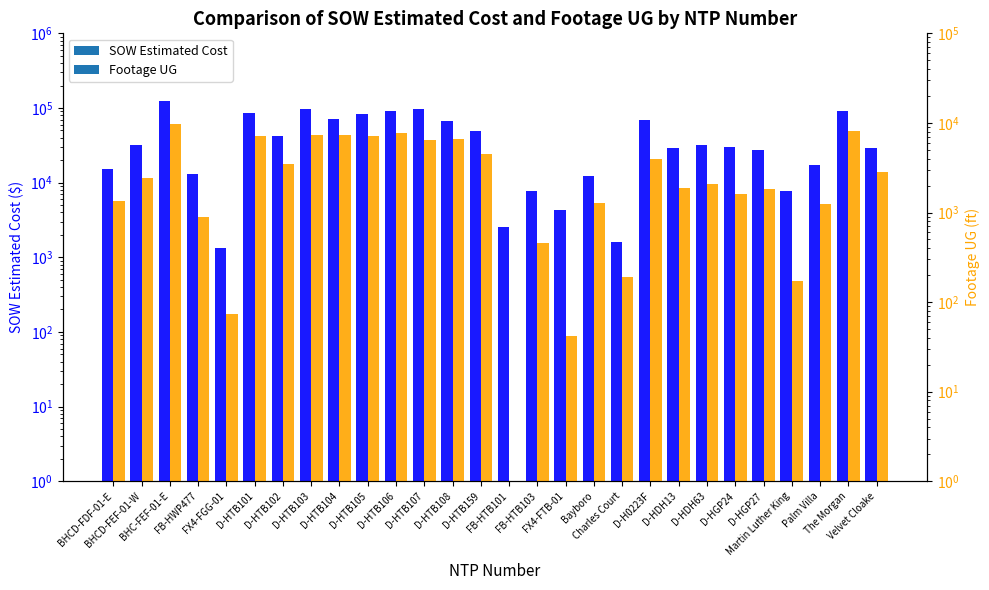

What is the average value of the SOW Estimated Cost series?

43741.7